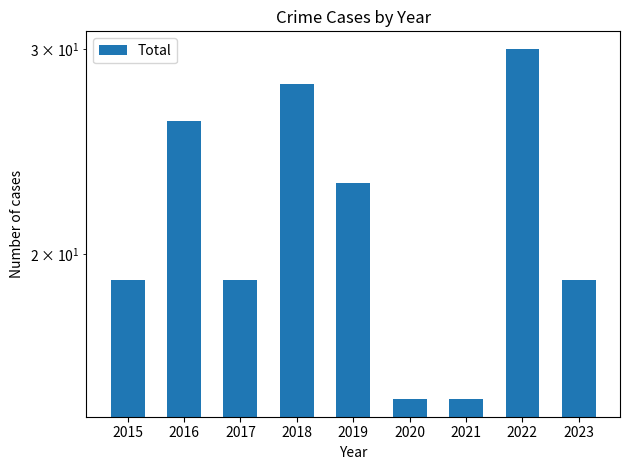

What is the change in value from 2015 to 2018?

+9